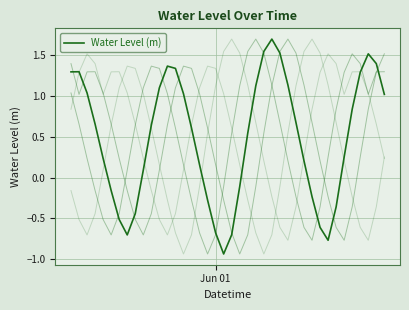

Is this an area chart (filled region under the line)?

No